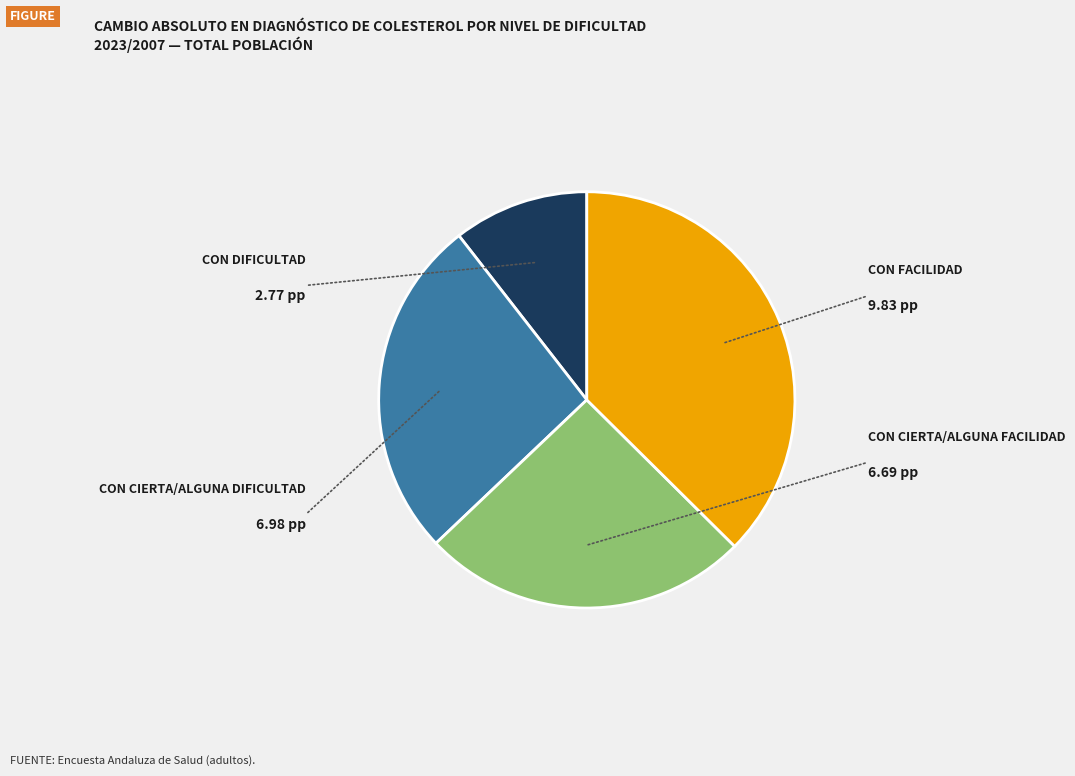

Is there any slice that represents more than half of the pie?

No